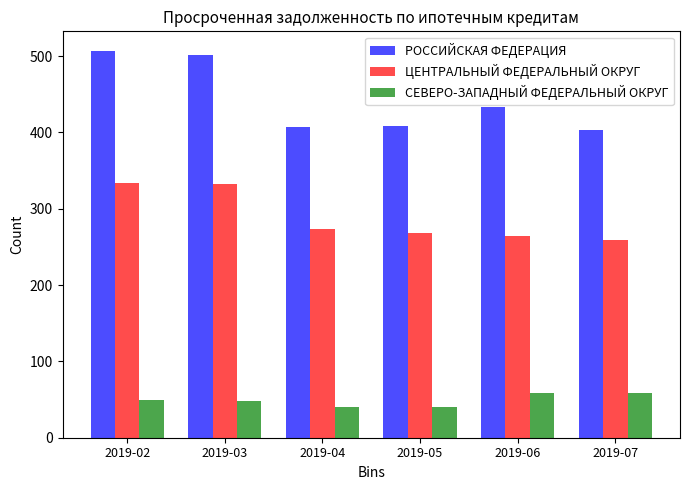

Are the bars grouped side by side (vs. stacked)?

Yes